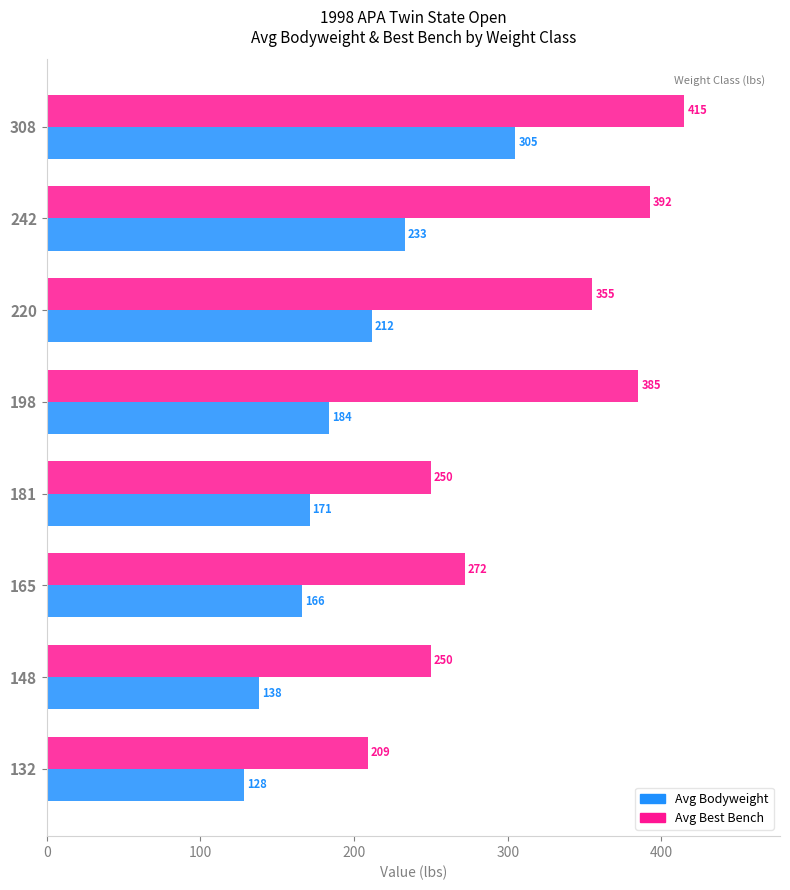

List the series in order of their overall mean, highest first.

Avg Best Bench, Avg Bodyweight